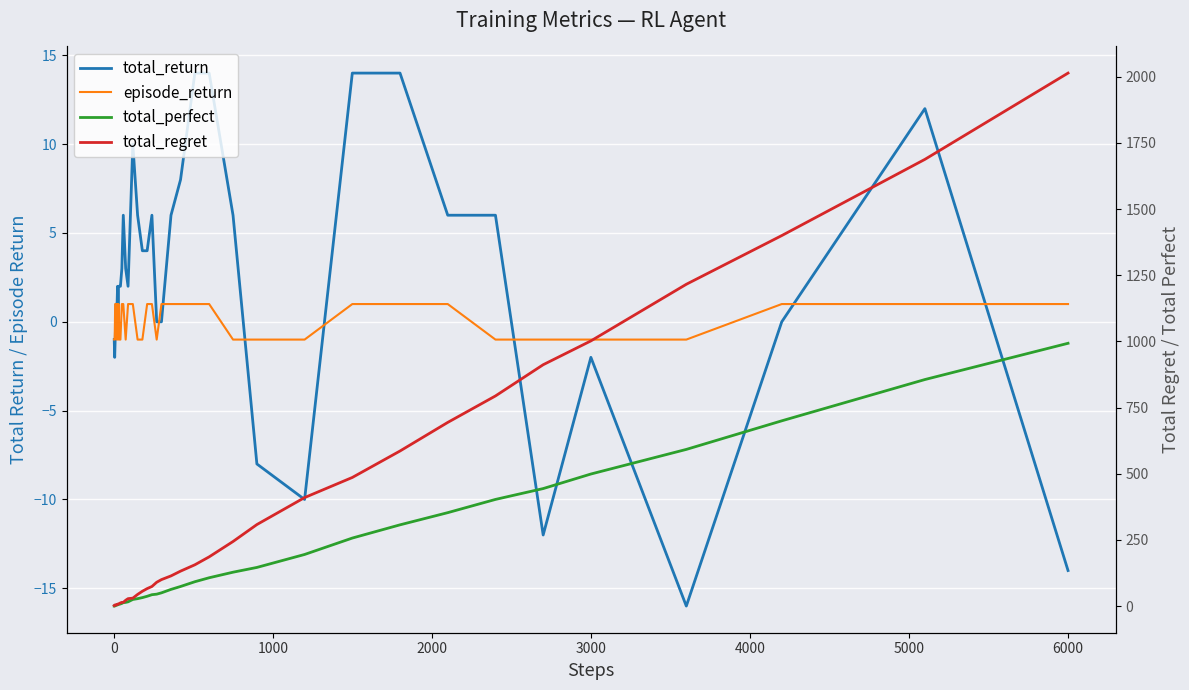

How many values in the total_return series are below 2?

17